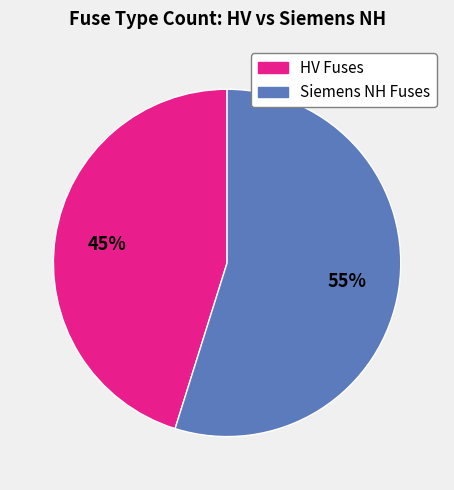

Is there a majority slice in this chart?

Yes